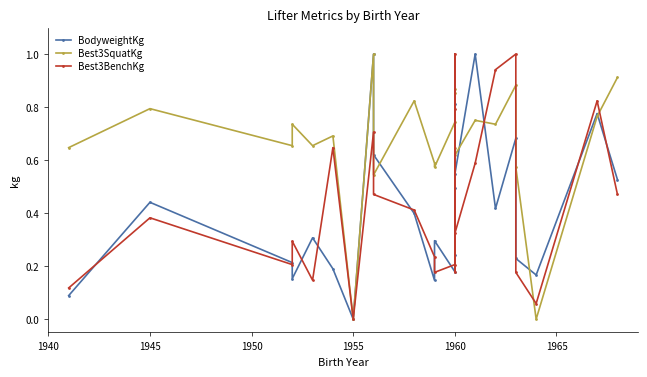

Between 1940 and 16, which series saw the biggest shift?

BodyweightKg